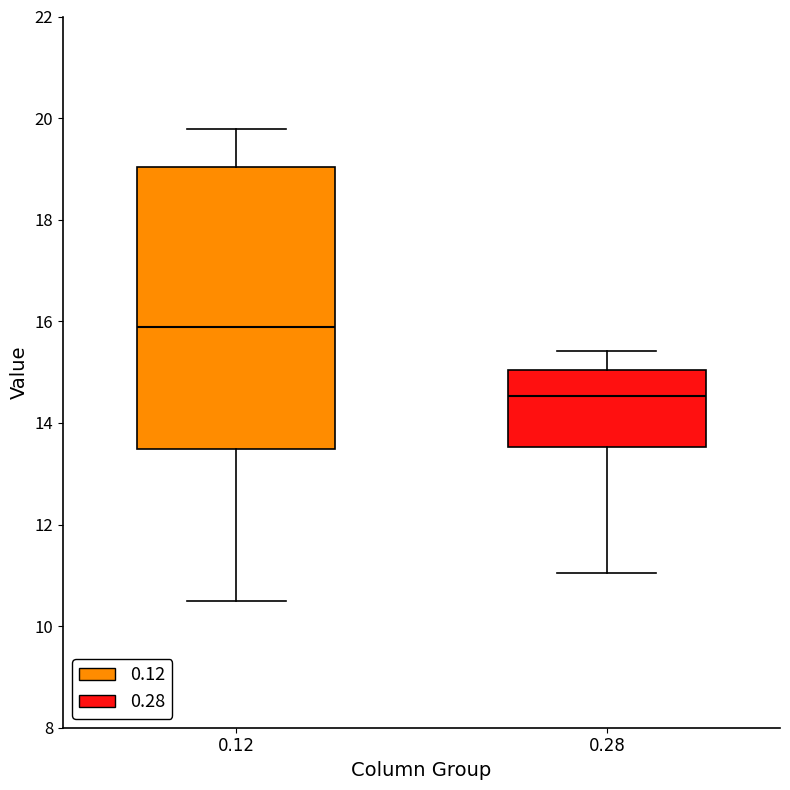

Which box has the lowest median line?

0.28